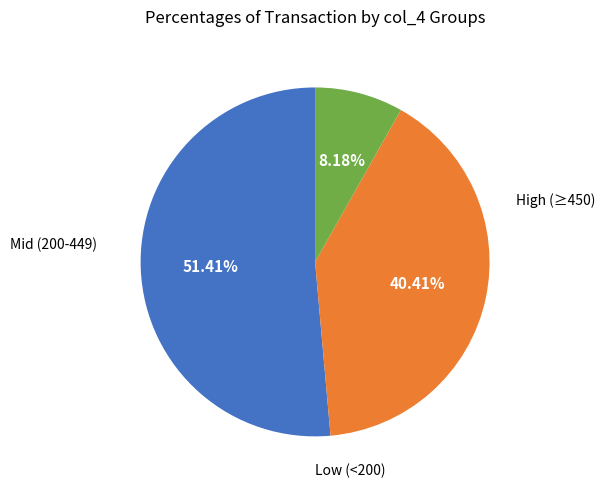

Count the number of slices in the pie.

3